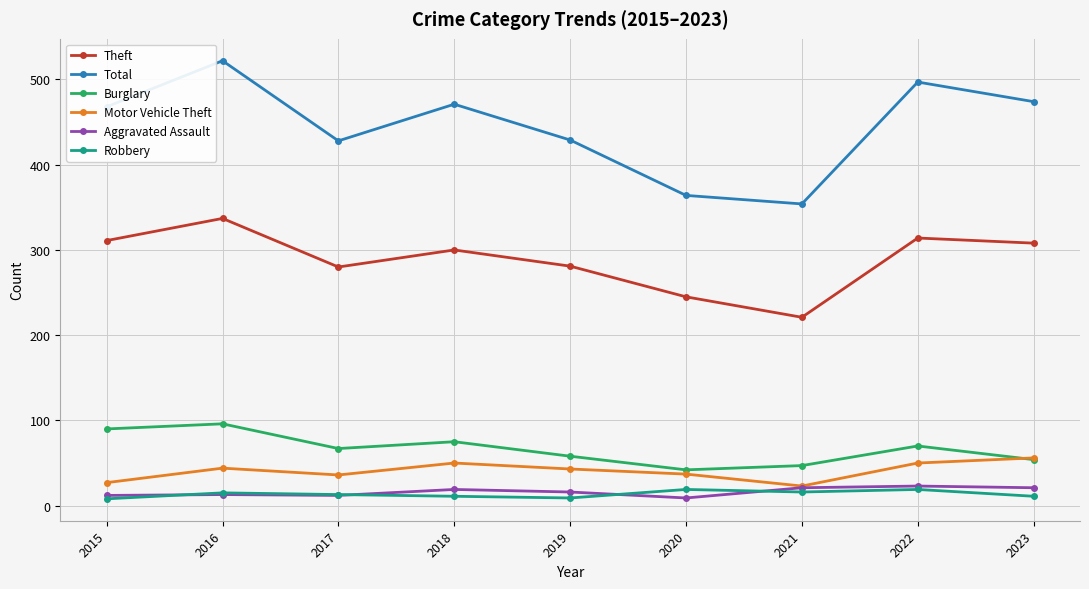

What is the highest value of the Robbery series?

19